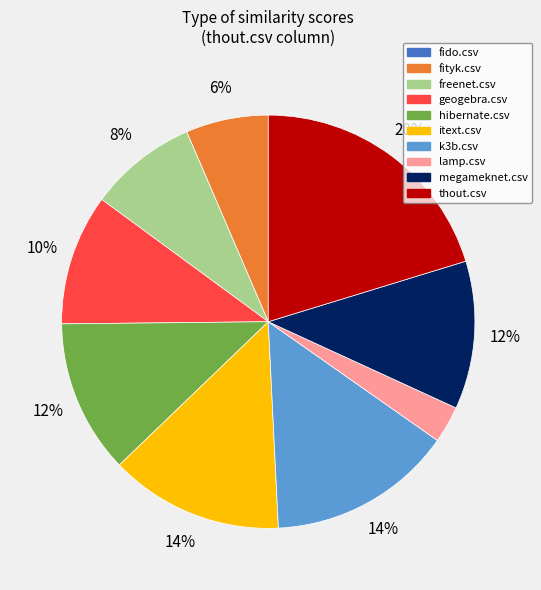

True or false: k3b.csv accounts for 24% of the total.

False